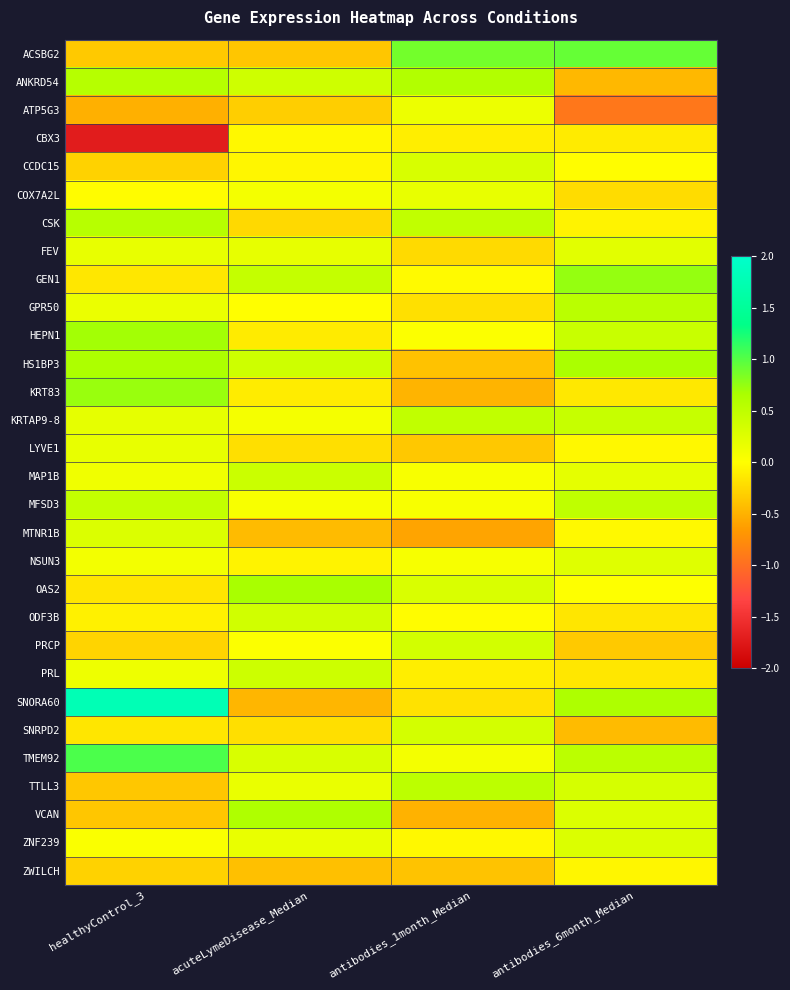

What is the minimum value shown in the chart?

-1.7